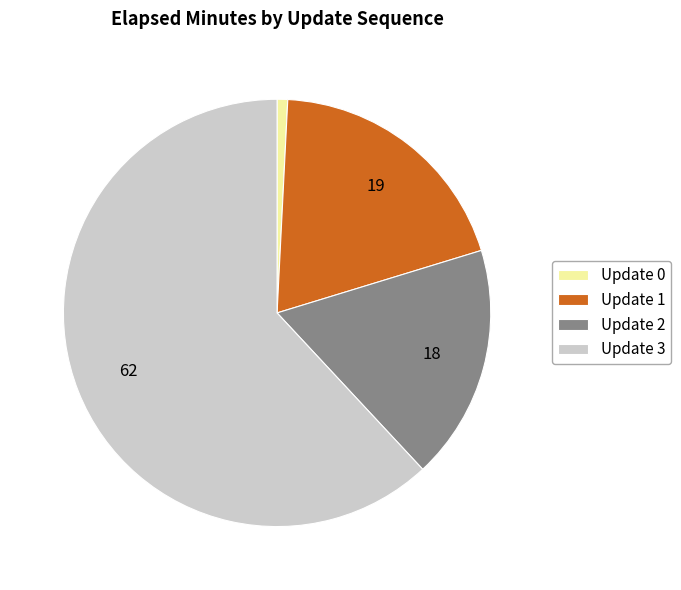

Which slice is the largest?

Update 3